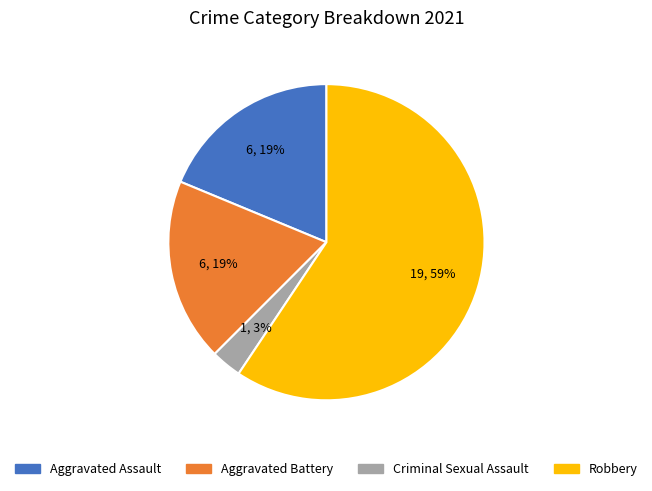

How many slices are in this pie chart?

4